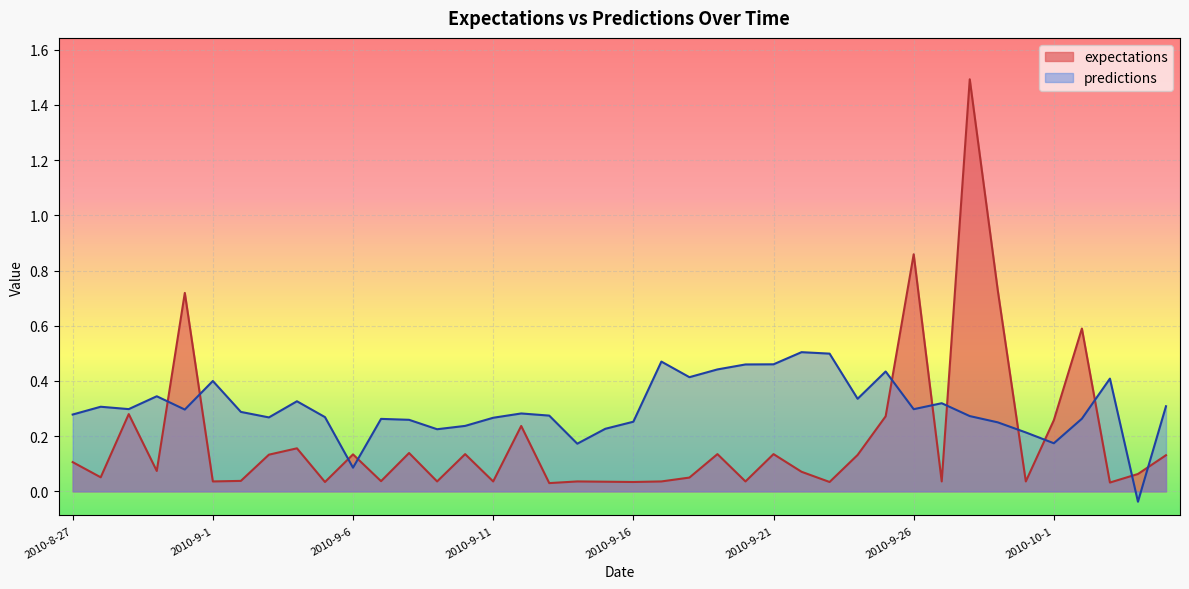

How many values in predictions are above zero?

39